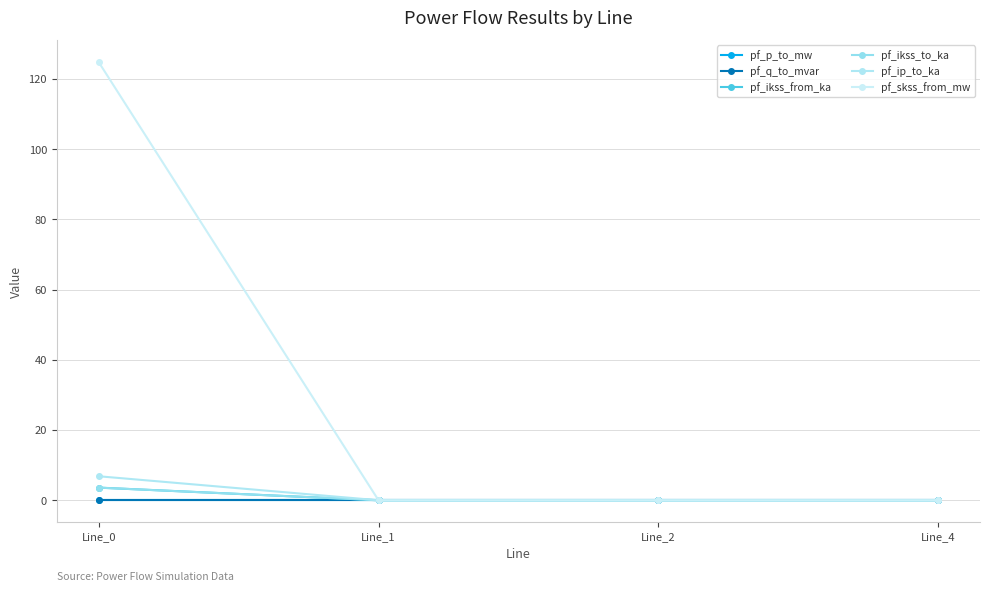

What is the average value of the pf_ip_to_ka series?

1.7